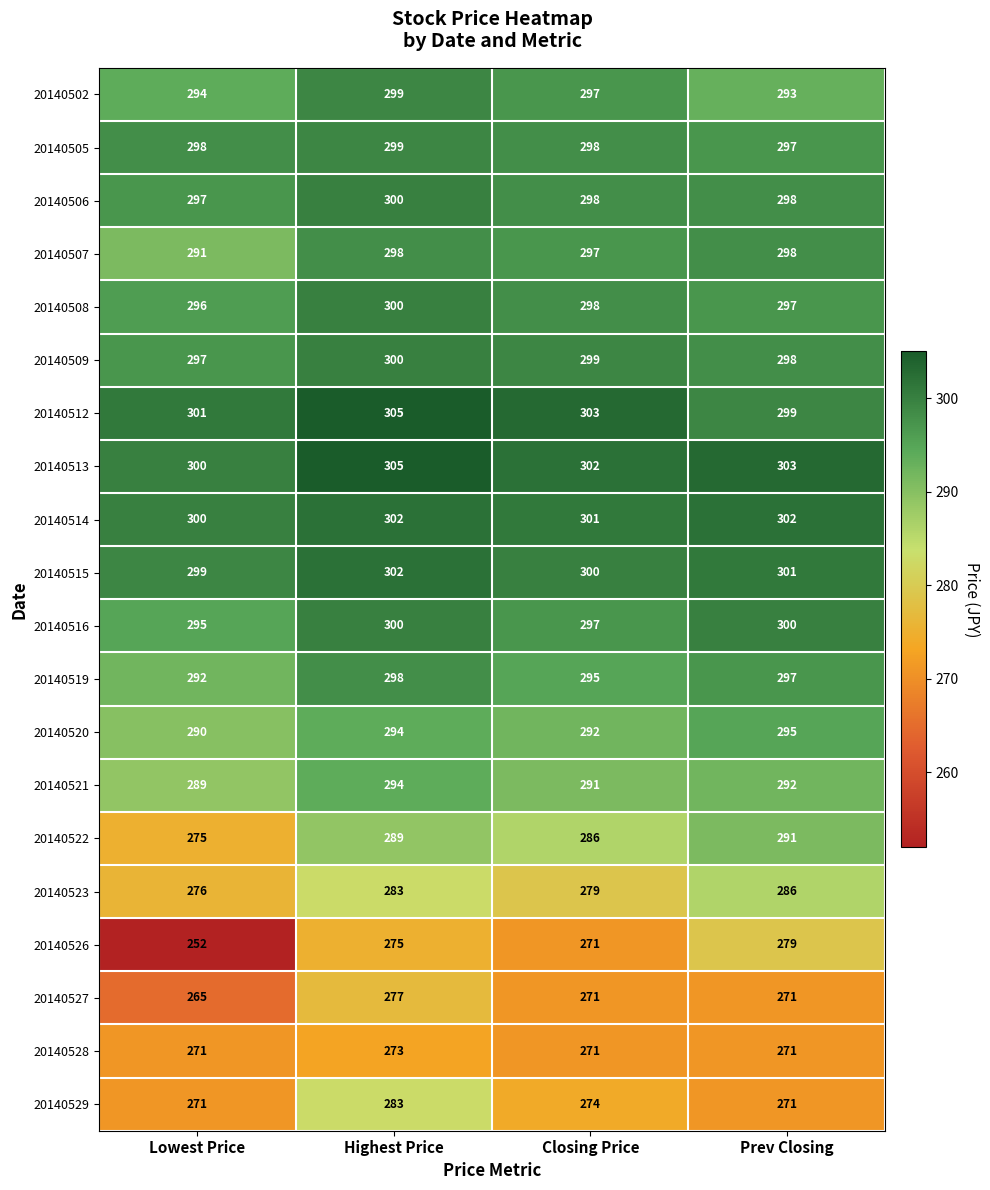

What is the difference between the highest and lowest values at Prev Closing?

32